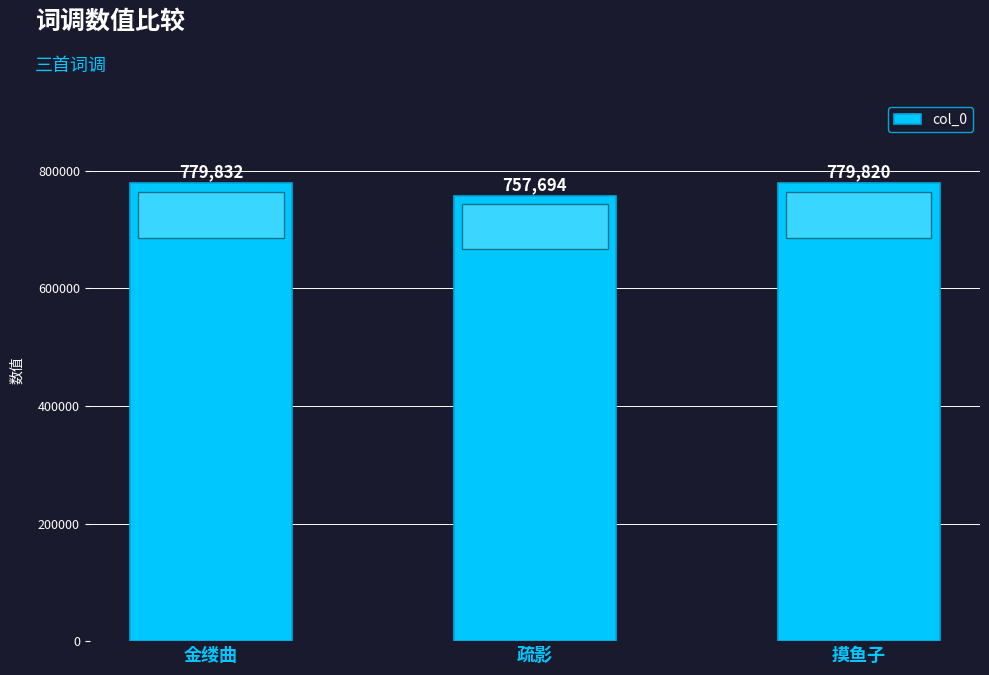

Reading left to right, extract all data points from this chart.

779832	757694	779820